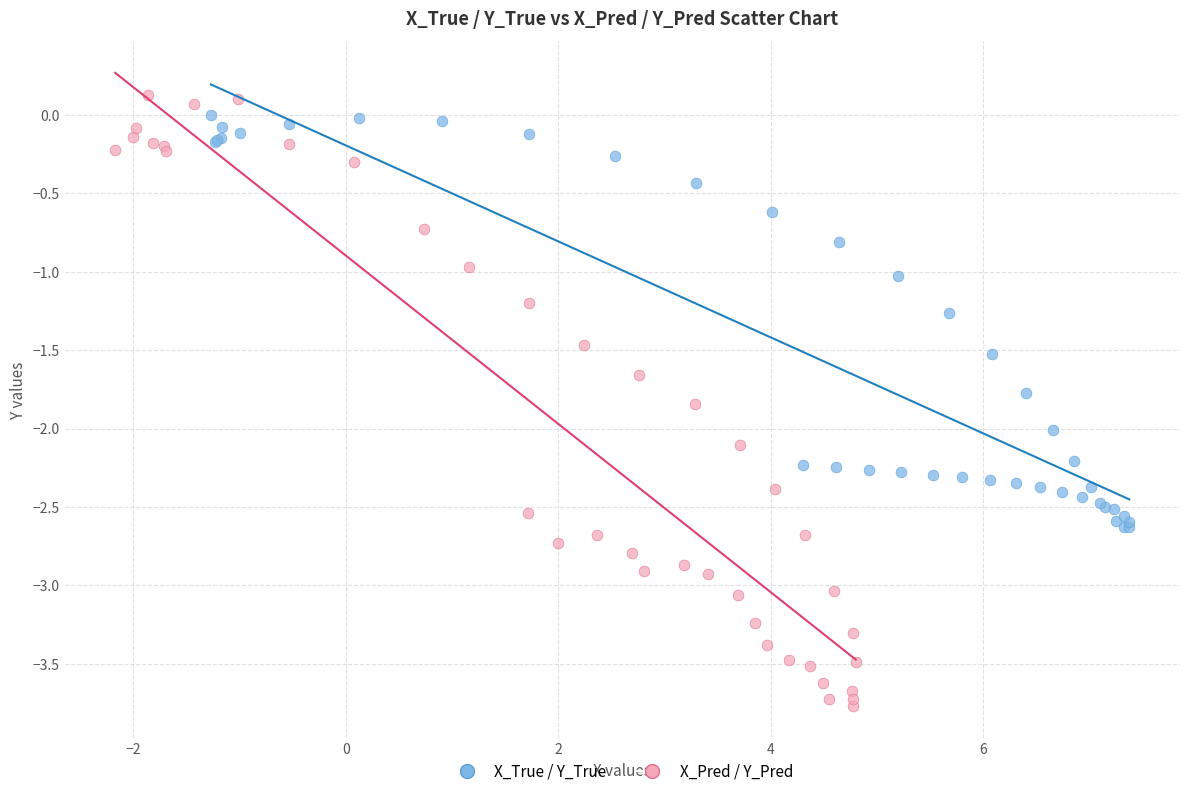

Which series has the widest spread of Y values?

X_Pred / Y_Pred